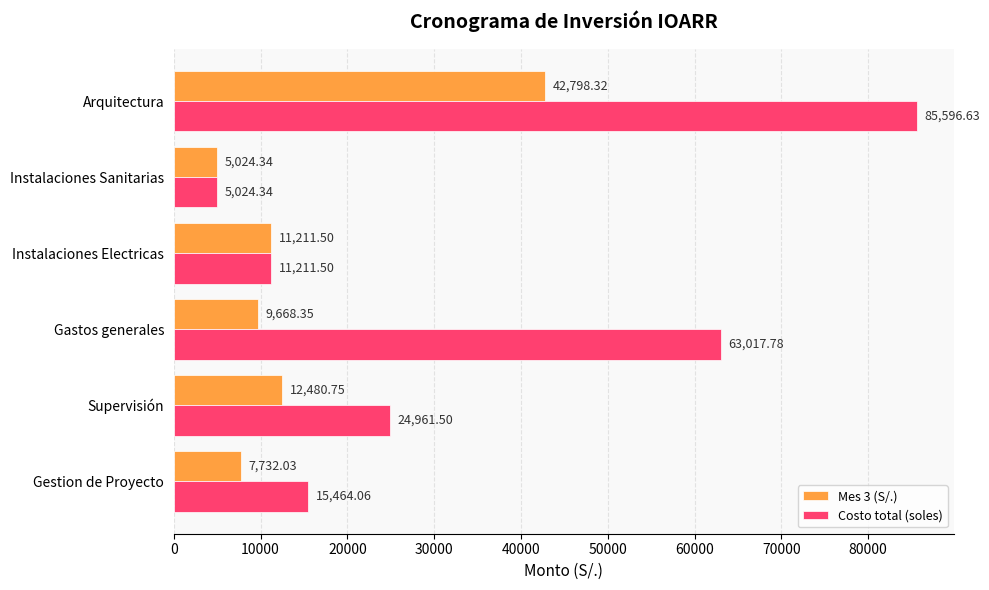

What is the average value of the Mes 3 (S/.) series?

14819.2